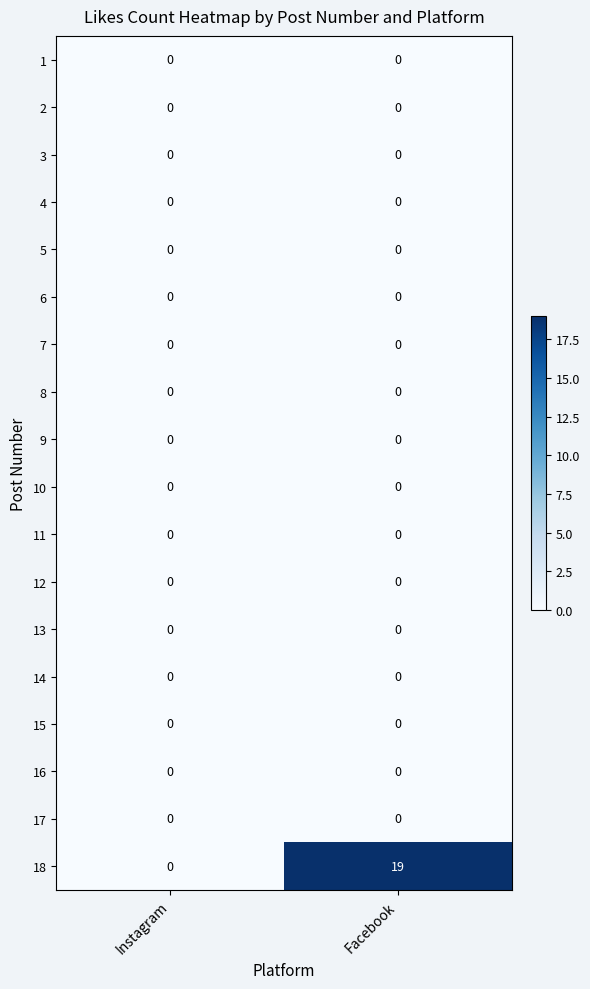

The 12 series shows 0 at Instagram. True or false?

True